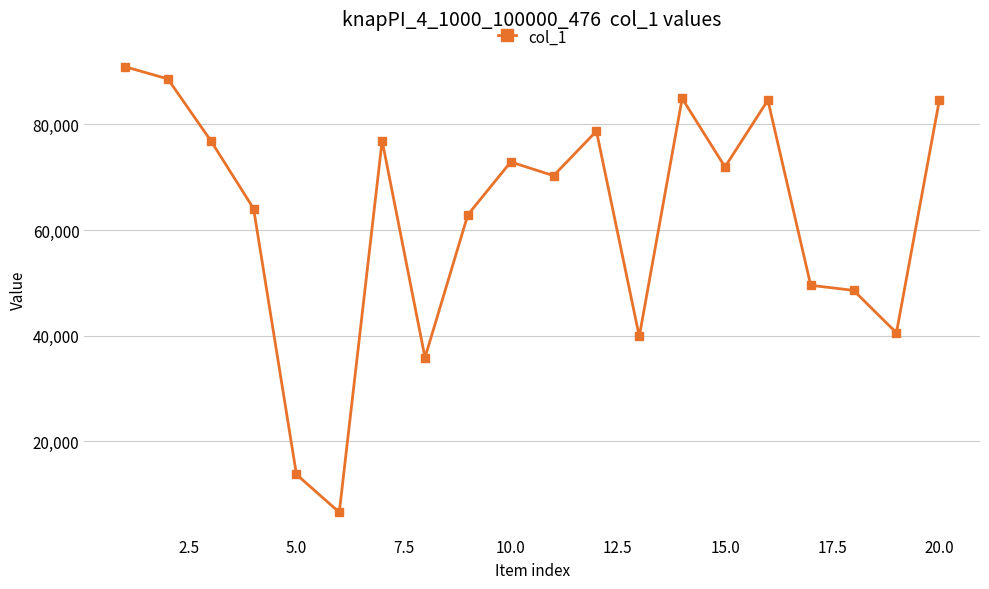

What is the greatest value displayed?

90933